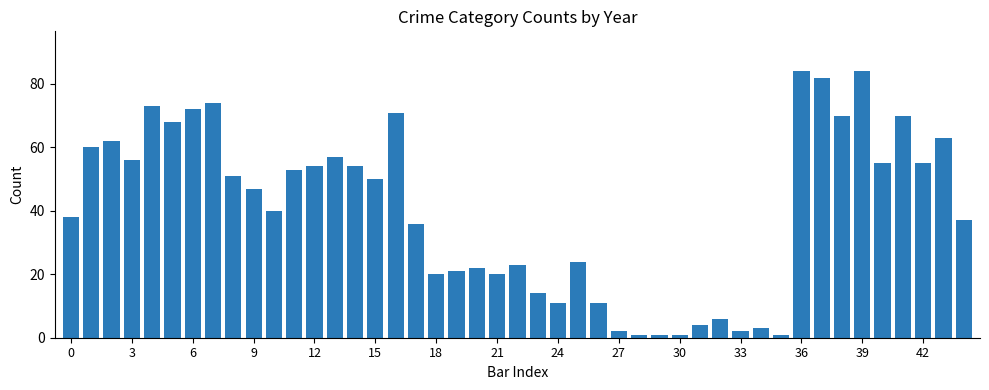

How many distinct data groups are displayed?

1